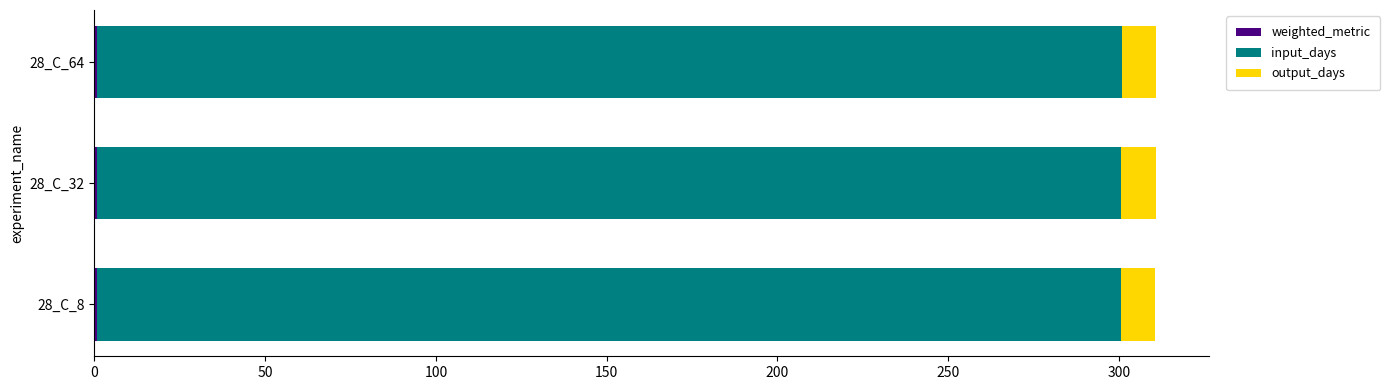

Count the number of data series in this chart.

3